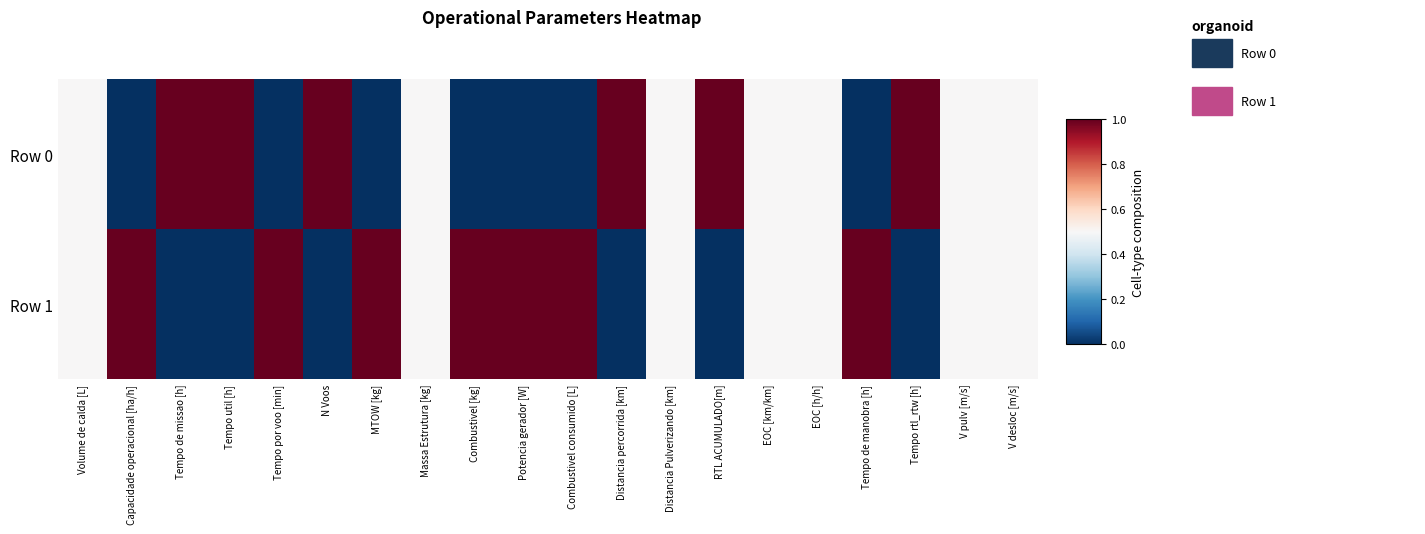

At how many categories does at least one series exceed 0?

20